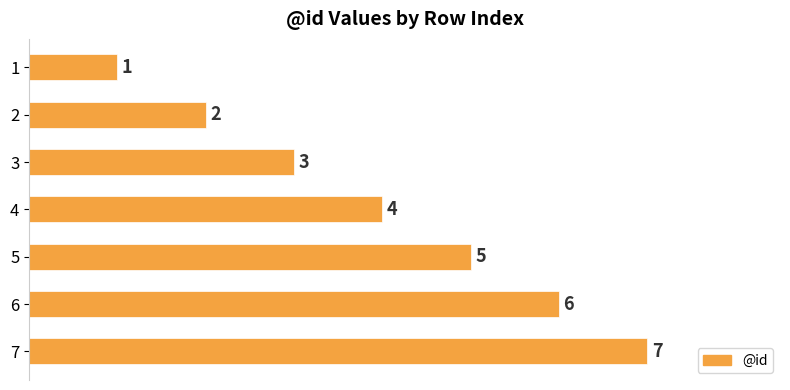

What is the value of the 7th bar from the top?

7